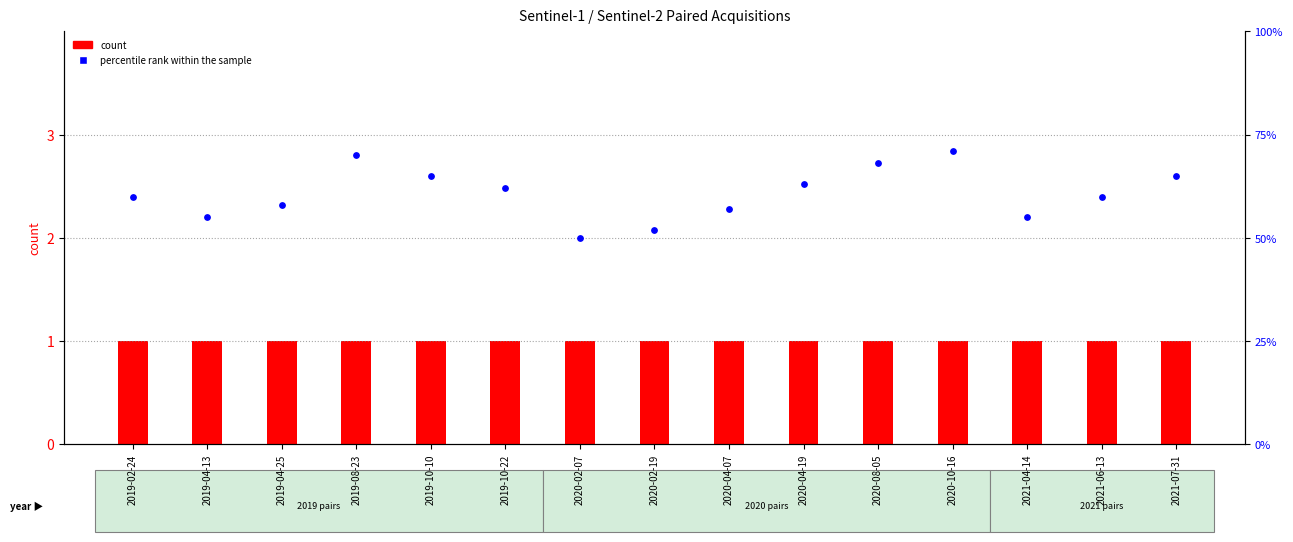

What are all the series names shown in the legend?

count, percentile rank within the sample